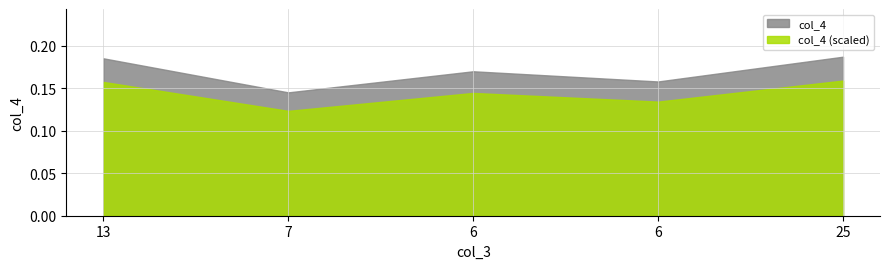

Reading left to right, what are all the values shown in this chart?

0.2	0.1	0.2	0.2	0.2